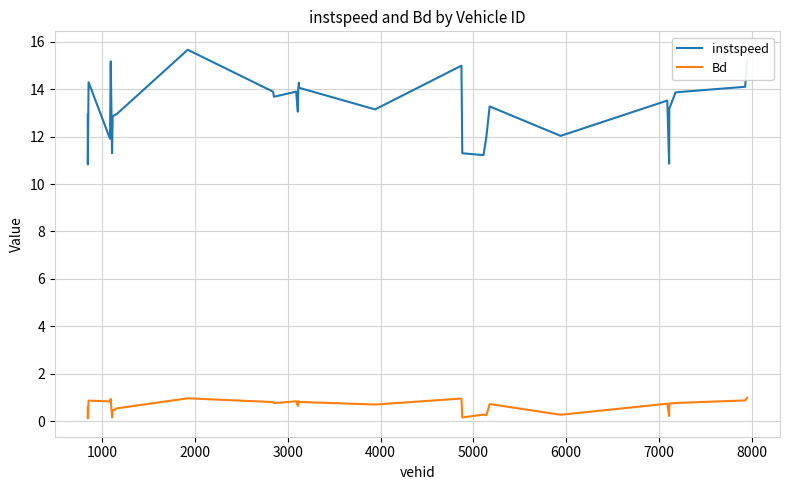

What is the difference between the maximum and minimum values in the instspeed series?

4.8